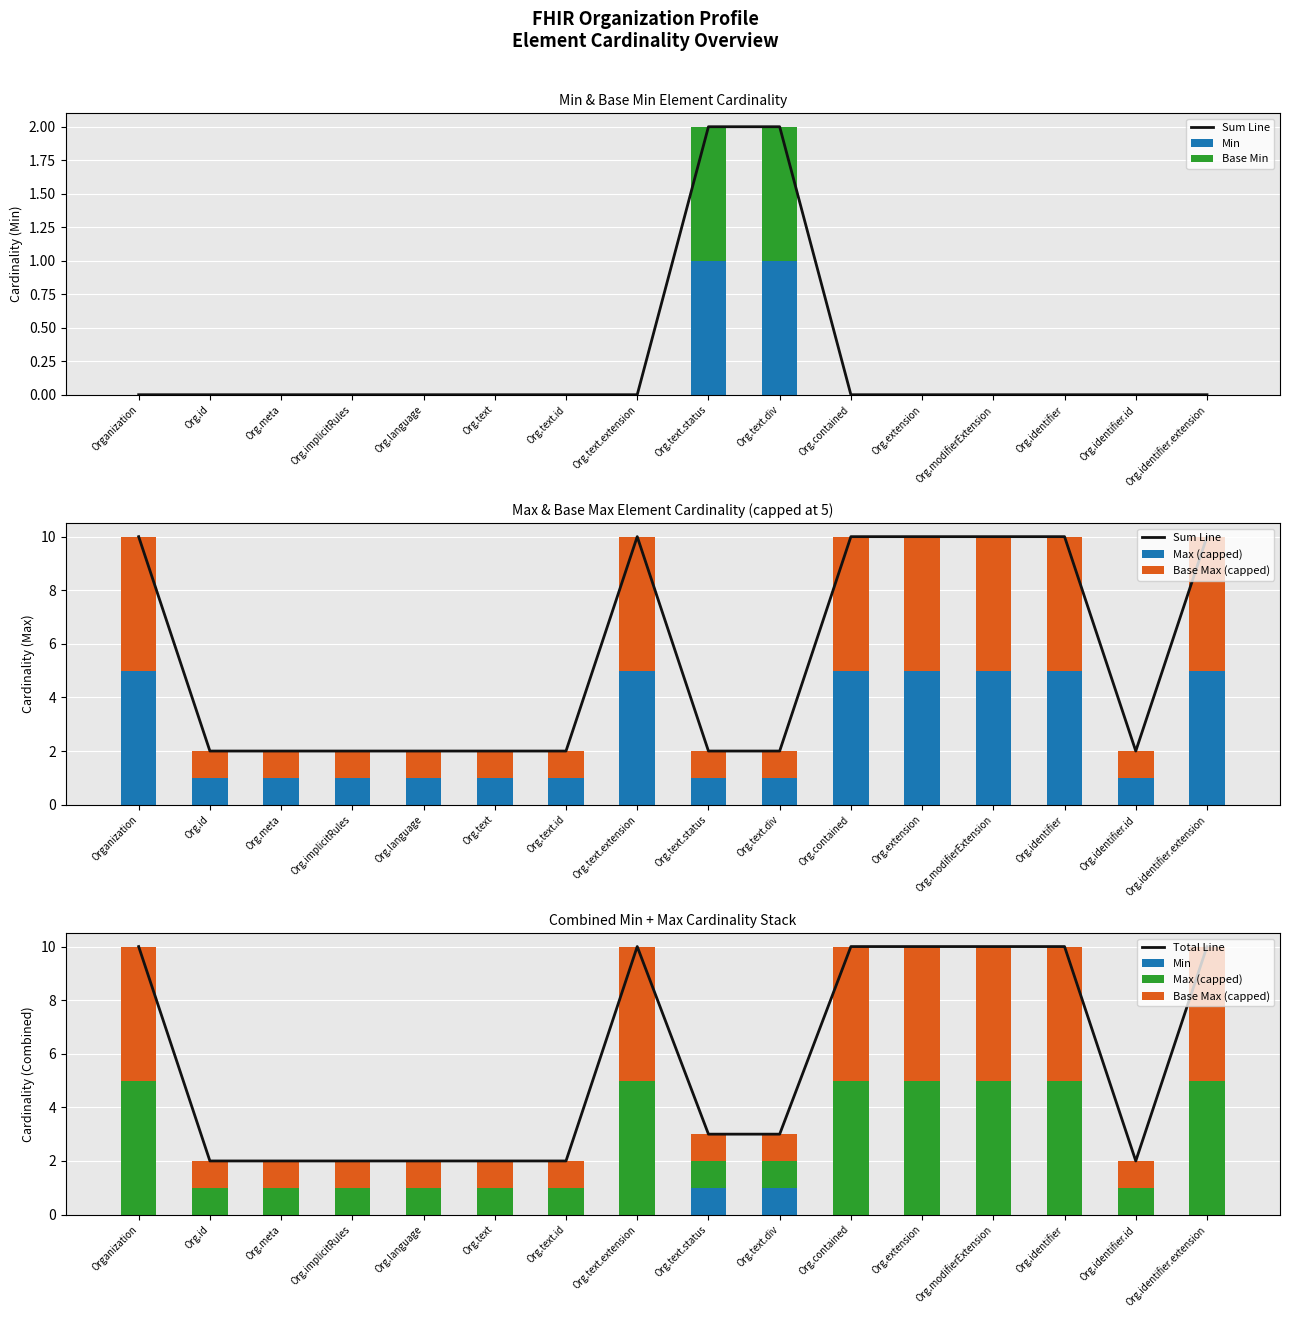

What is the total value across all series at Org.text.extension?

30